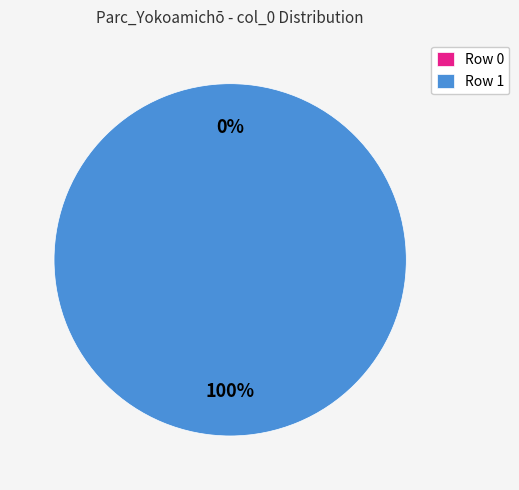

Count the number of slices in the pie.

2